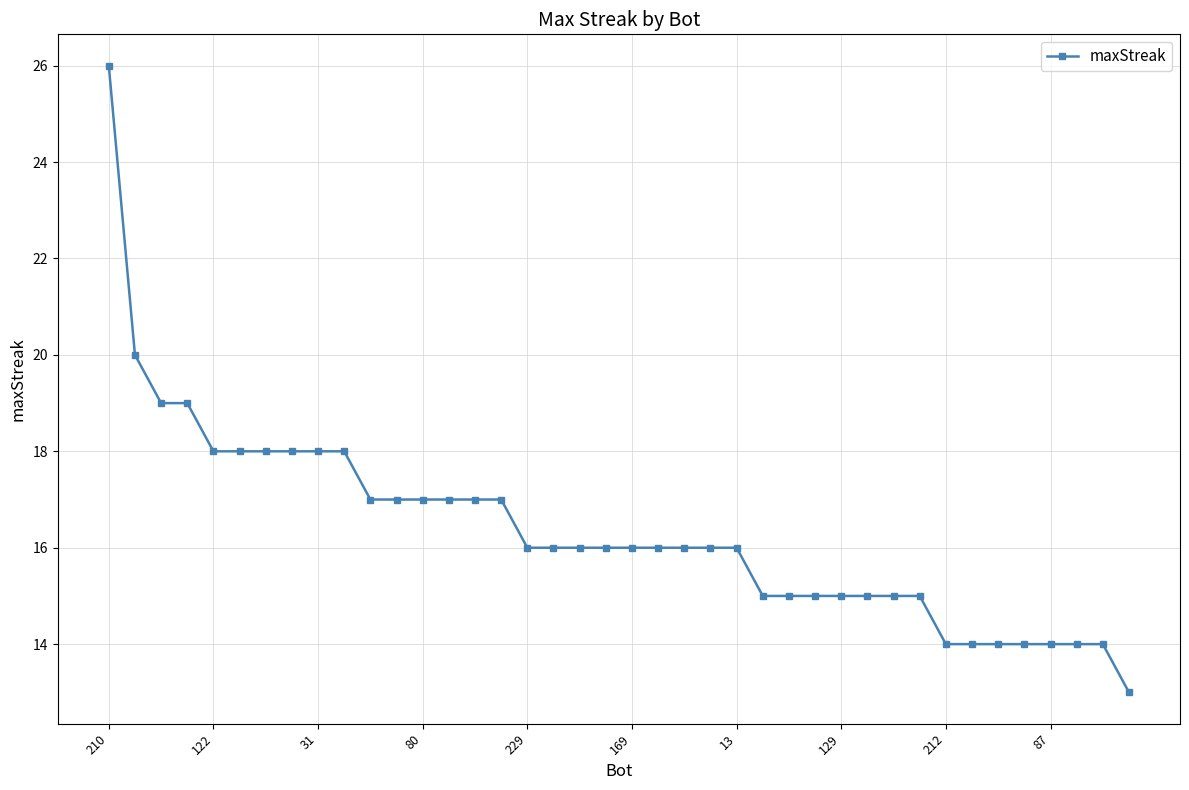

What is the minimum value shown in the chart?

13